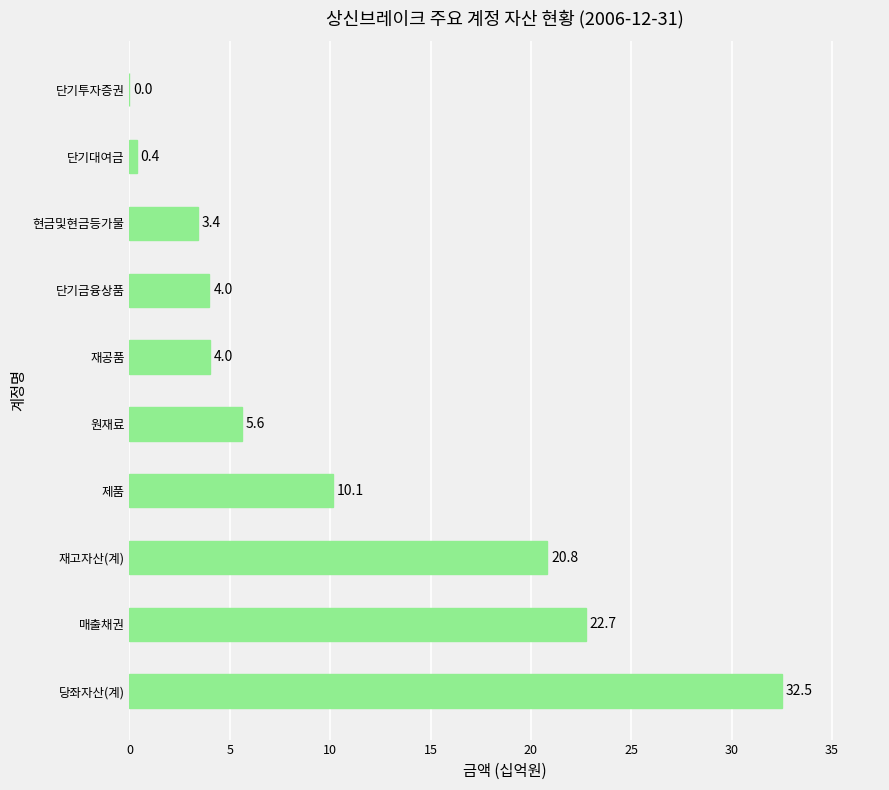

At which label is the value closest to 16?

재고자산(계)